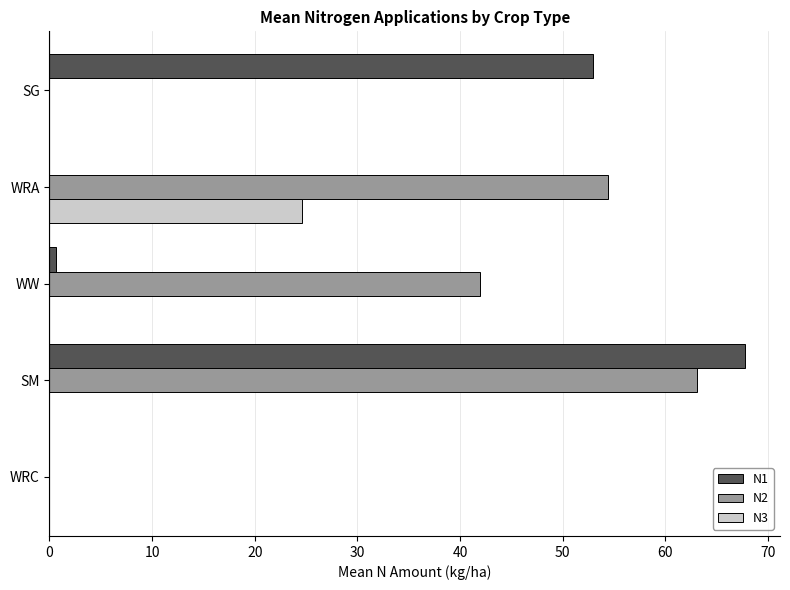

Between SM and SG, which series saw the biggest shift?

N2